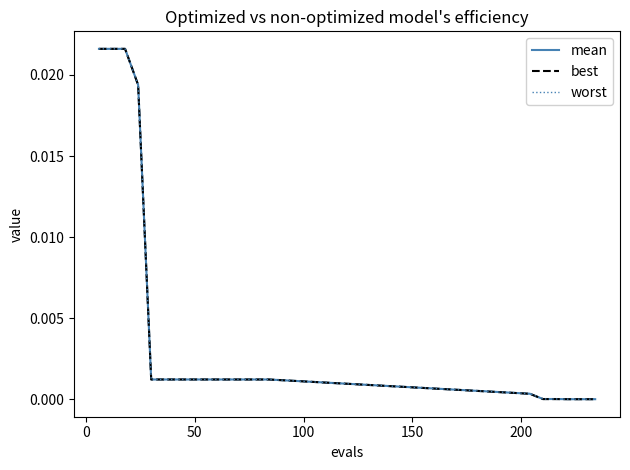

Which series has the largest range (max minus min)?

best